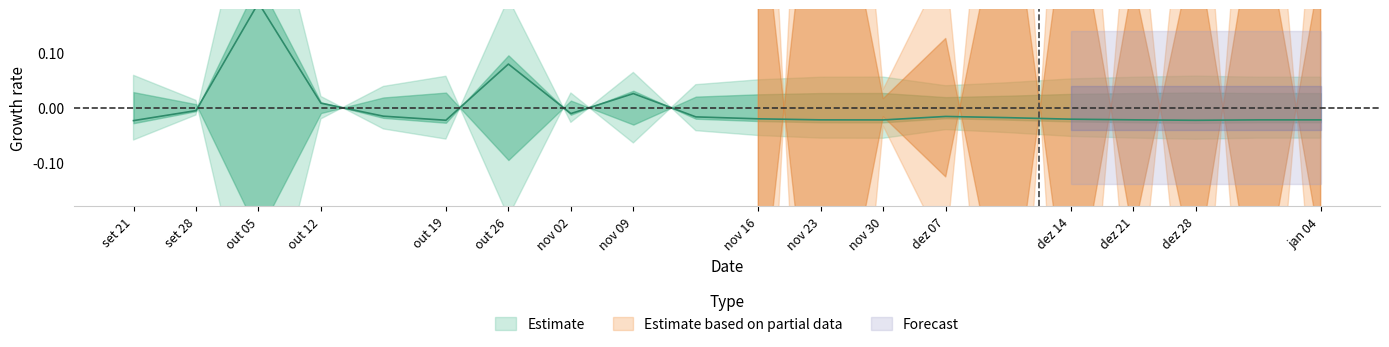

The chart shows a value of -0.0 at 18. True or false?

False